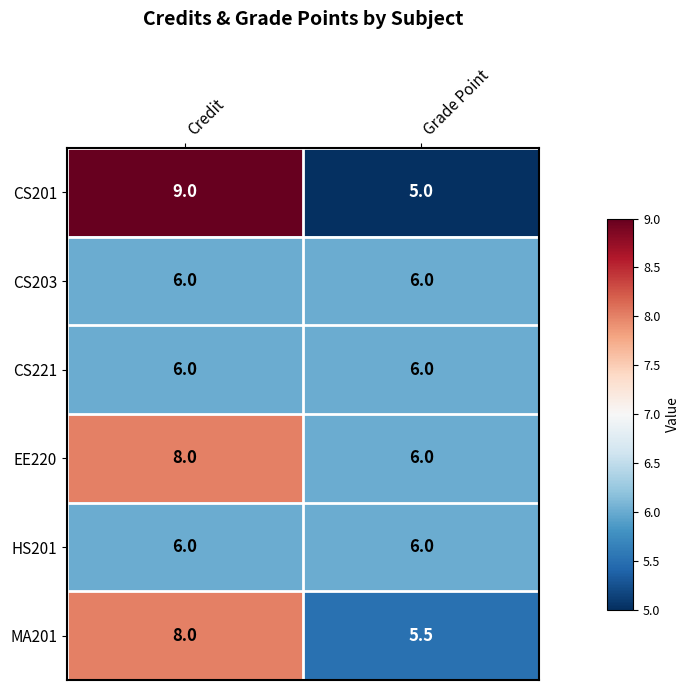

Between Credit and Grade Point, which series saw the biggest shift?

CS201